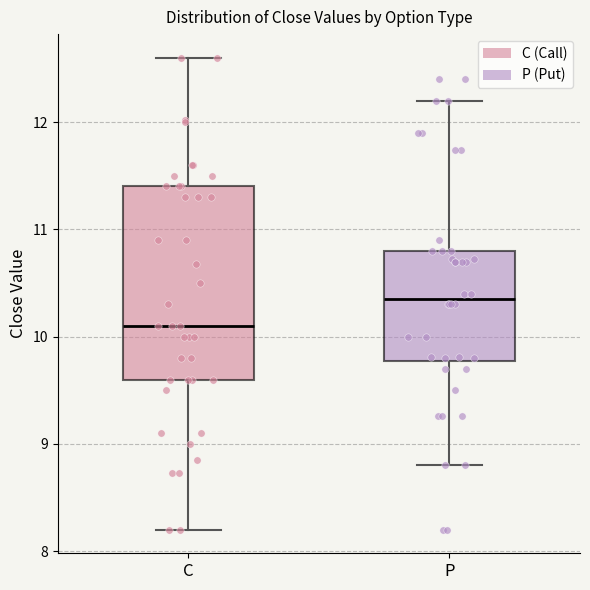

Reading left to right, read every box against the y-axis: the position of its median line, the range the box covers, and the ends of its whiskers. The values are not printed on the chart, so give them approximately, as read against the axis.

C: median 10.1, box 9.6 to 11.4, whiskers 8.2 to 12.6
P: median 10.4, box 9.8 to 10.8, whiskers 8.8 to 12.2